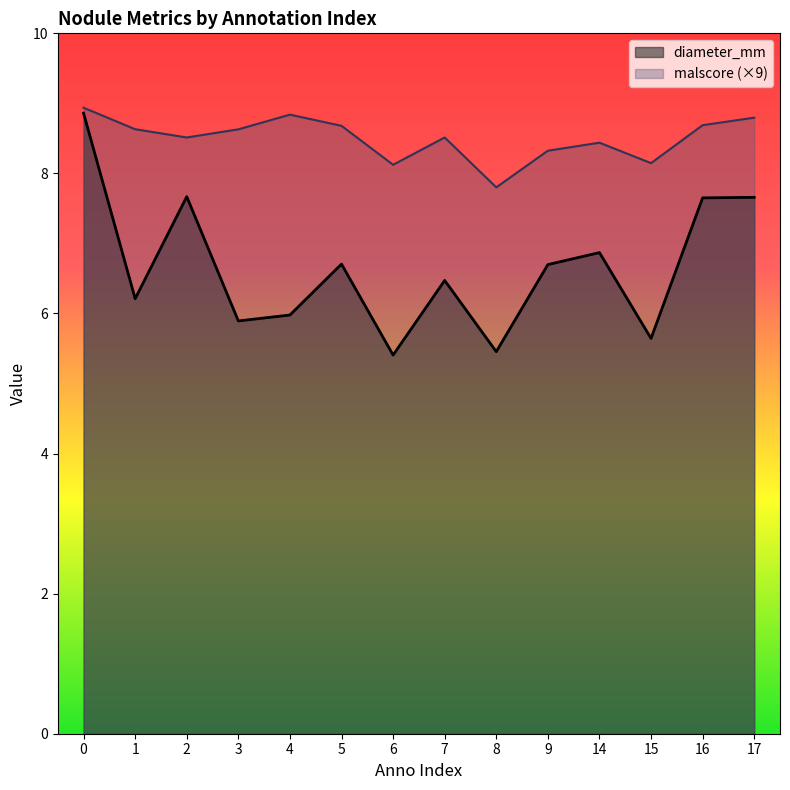

Which series has the largest range (max minus min)?

diameter_mm